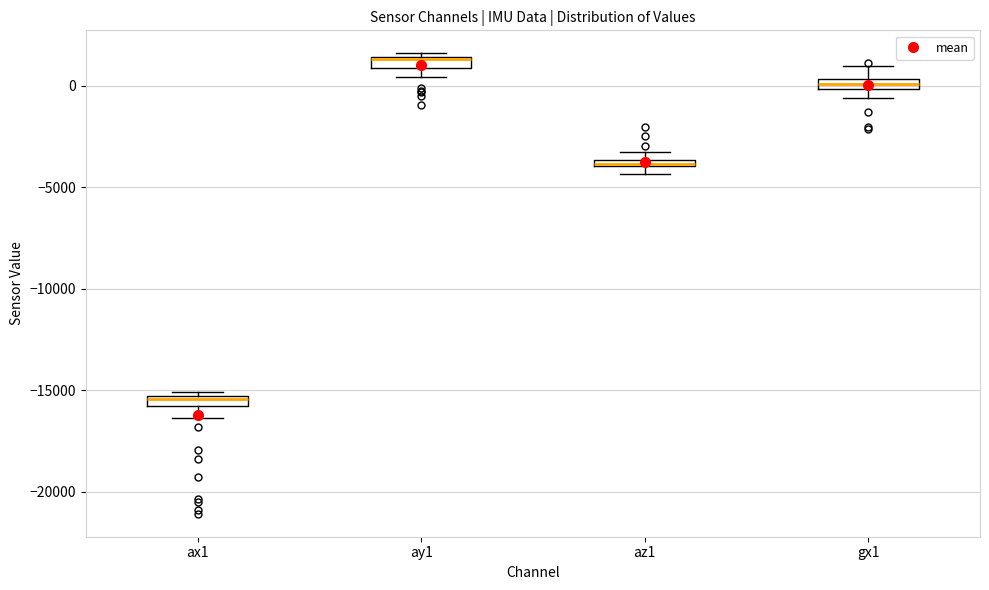

Which box has the highest median line?

ay1